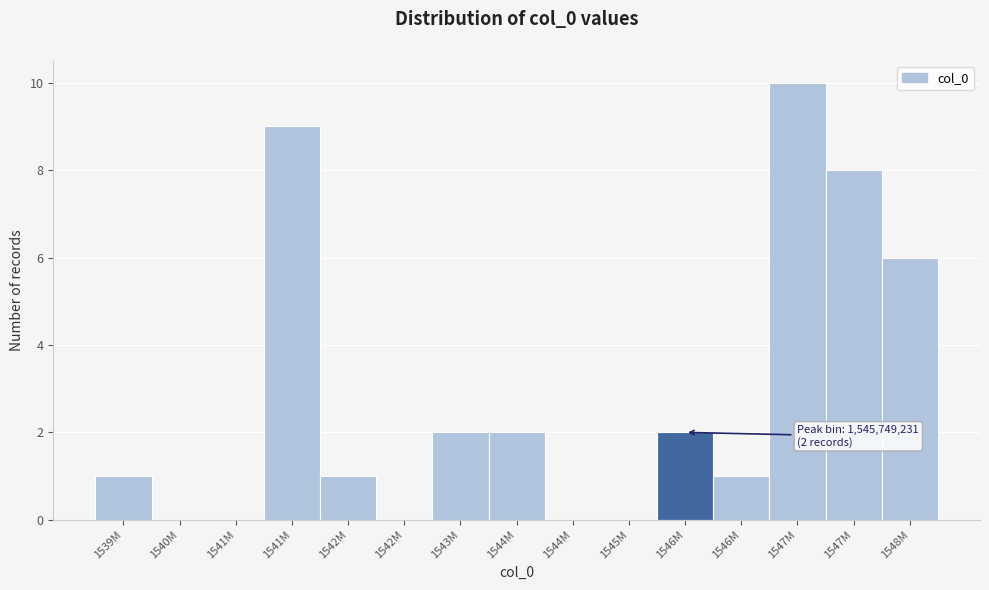

Are the bars horizontal?

No